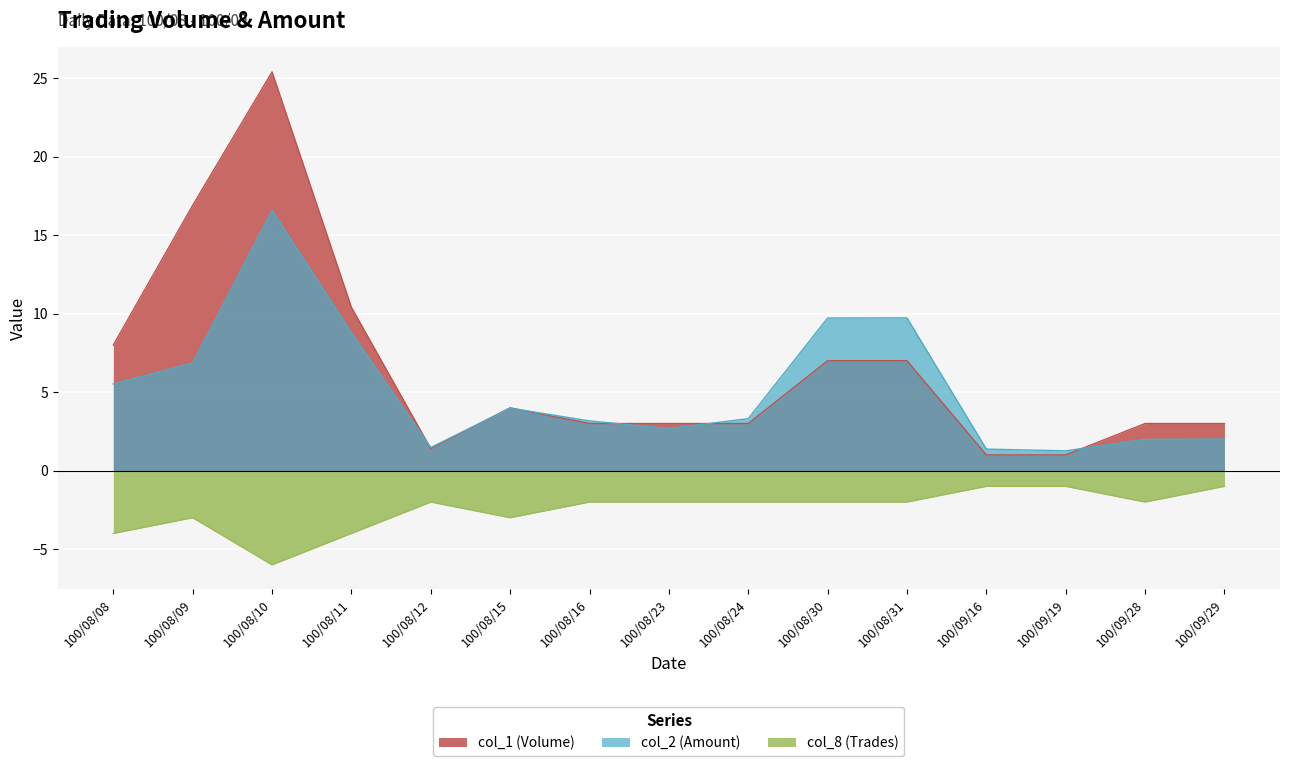

How many lines are shown in the chart?

3